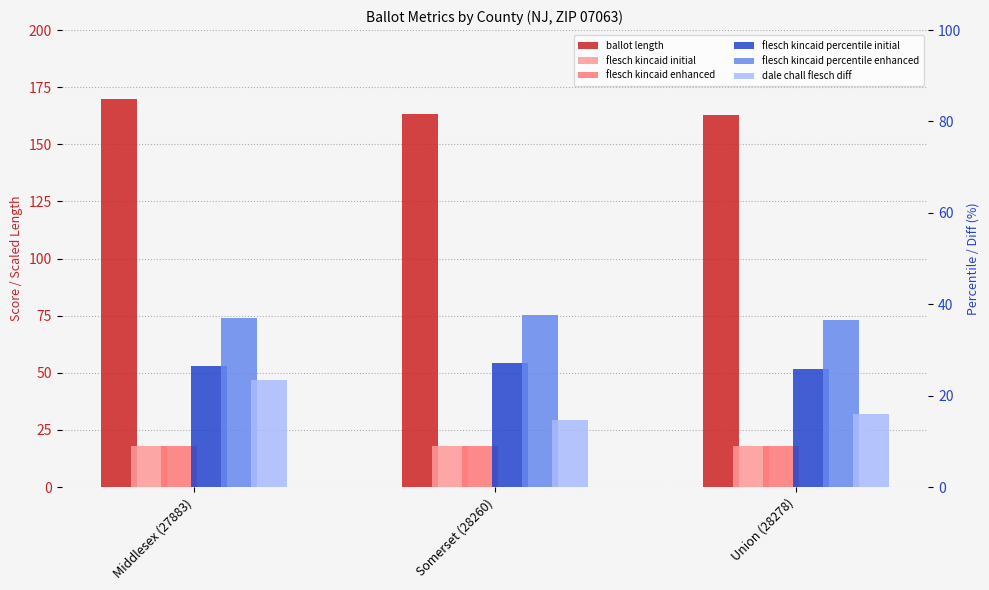

What is the total value across all series at Union (28278)?

277.1